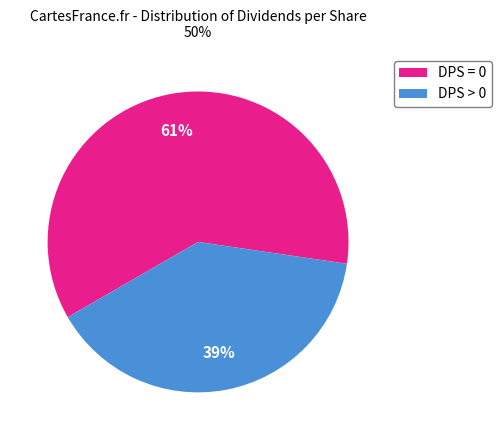

Which category accounts for the majority?

DPS = 0